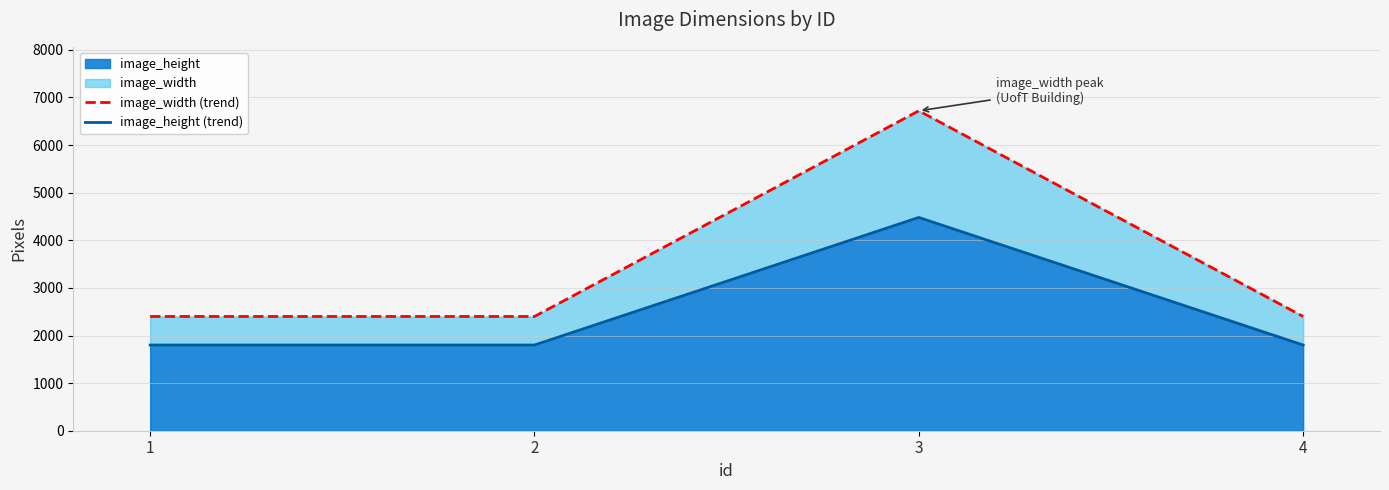

What is the spread (max minus min) of values at 3?

2240